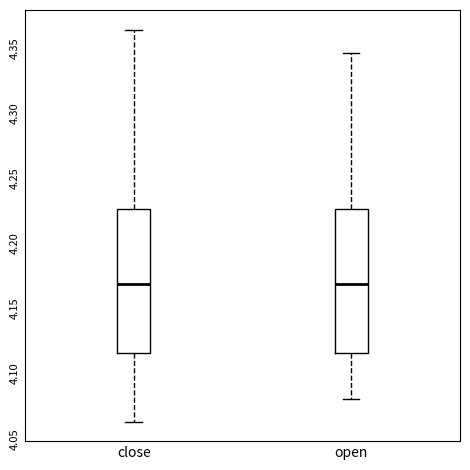

Reading left to right, read every box against the y-axis: the position of its median line, the range the box covers, and the ends of its whiskers. The values are not printed on the chart, so give them approximately, as read against the axis.

close: median 4.165, box 4.110 to 4.220, whiskers 4.060 to 4.360
open: median 4.165, box 4.110 to 4.220, whiskers 4.075 to 4.340